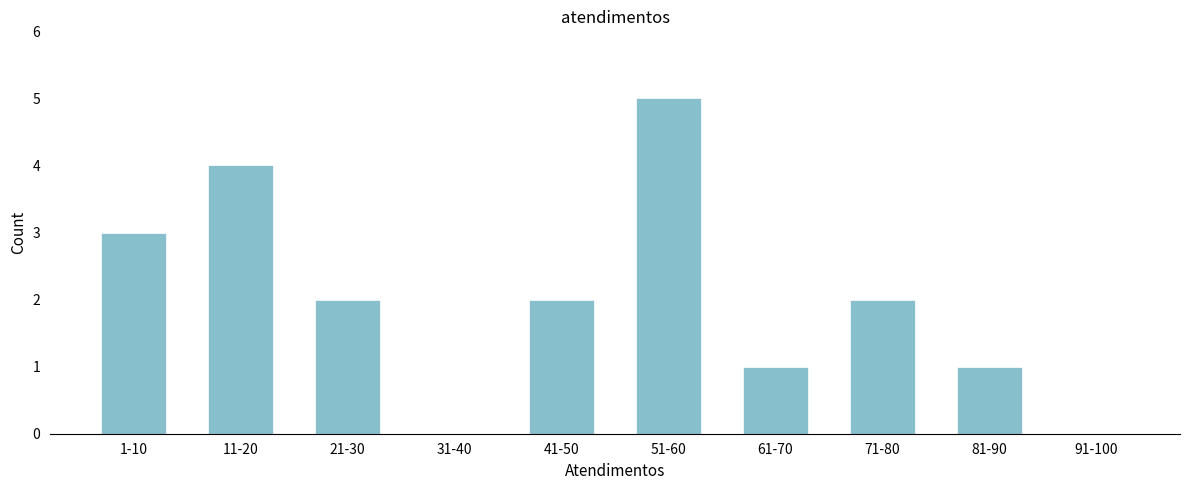

Reading left to right, extract all data points from this chart.

1-10=3	11-20=4	21-30=2	31-40=0	41-50=2	51-60=5	61-70=1	71-80=2	81-90=1	91-100=0